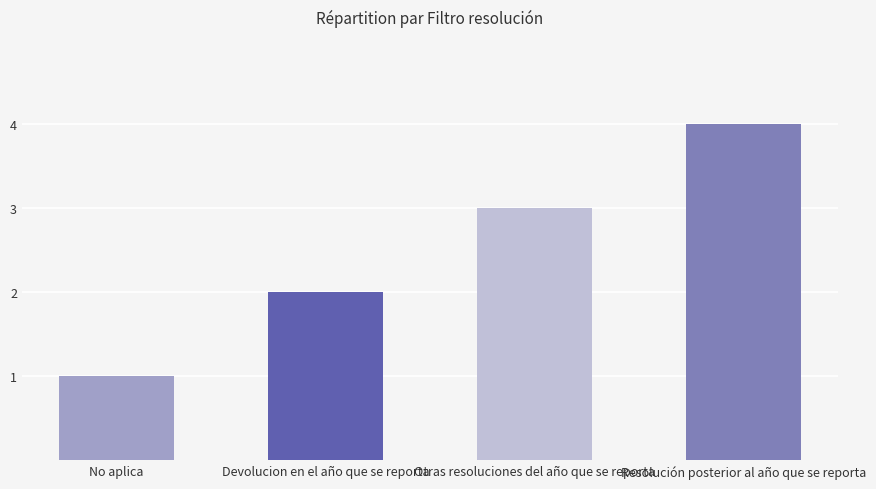

What is the label of the 2nd bar from the right?

Otras resoluciones del año que se reporta